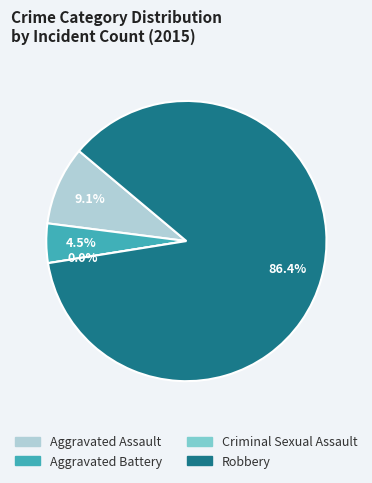

To the nearest percent, what portion does Aggravated Battery represent?

5%